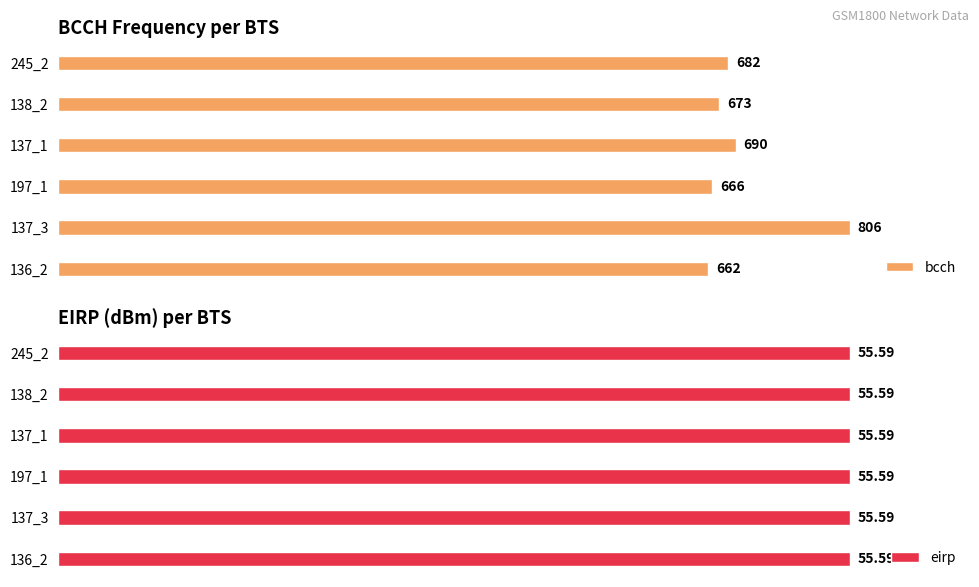

How many bars are there in each group?

2